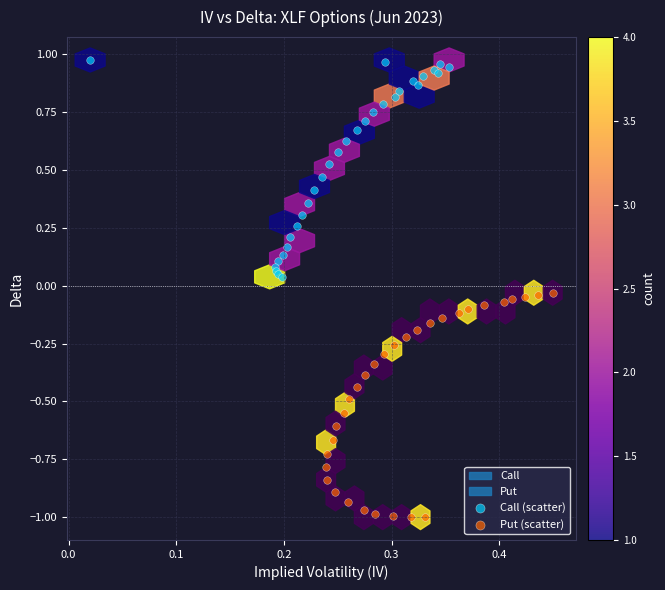

Which series contains the highest Y value?

Call (scatter)